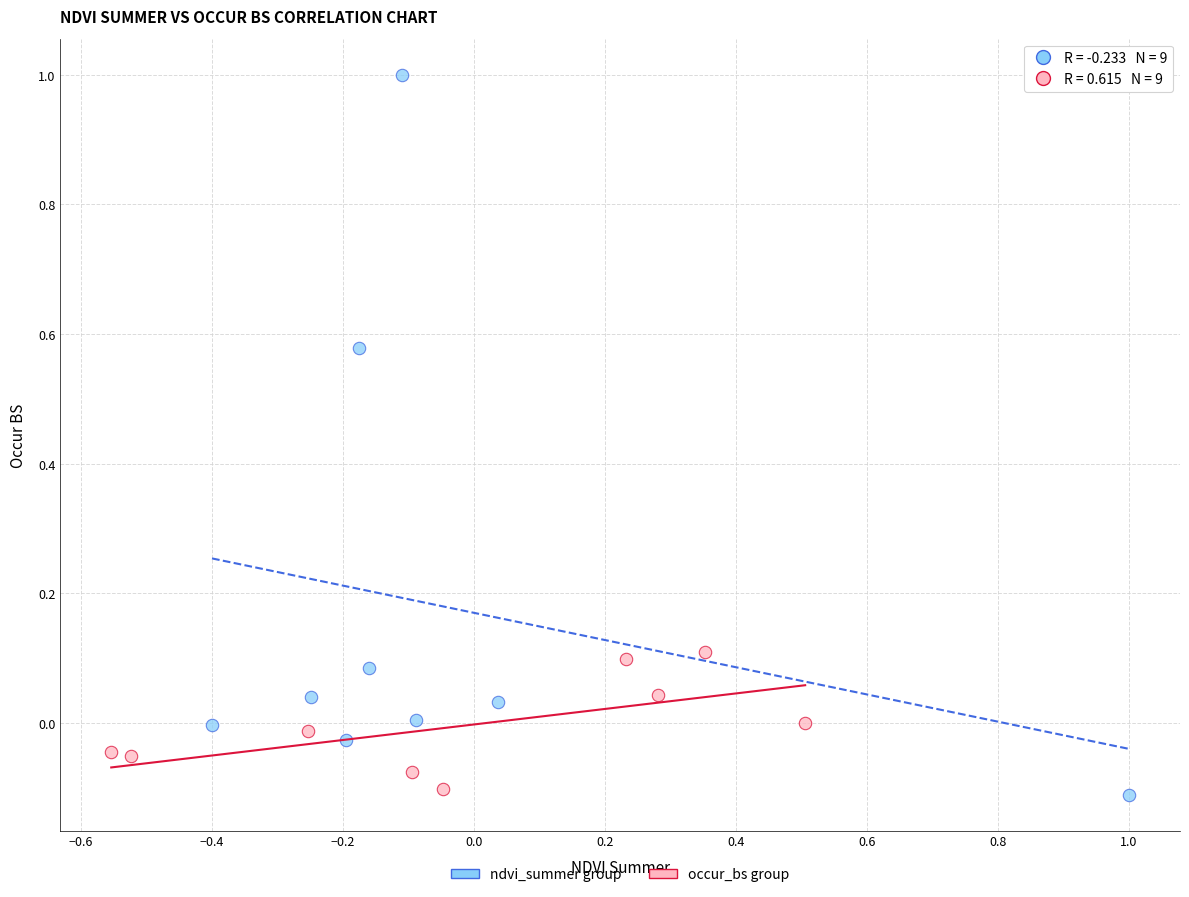

Which series reaches the maximum Y coordinate?

ndvi_summer group